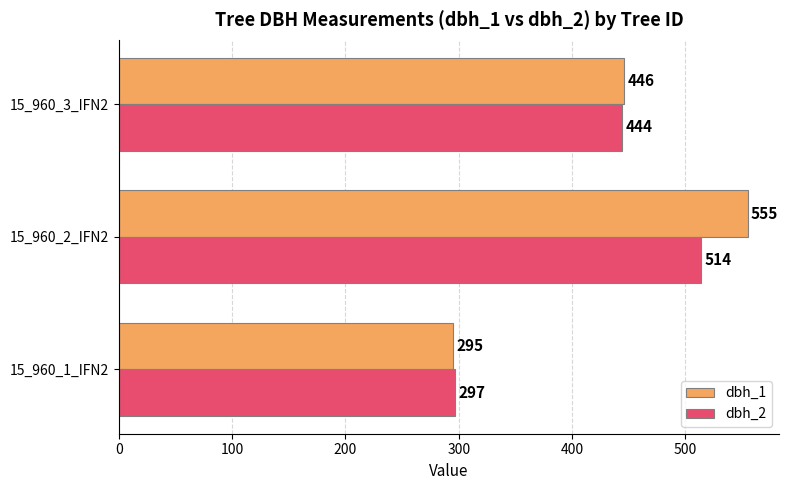

Which series changed the most between 15_960_1_IFN2 and 15_960_2_IFN2?

dbh_1